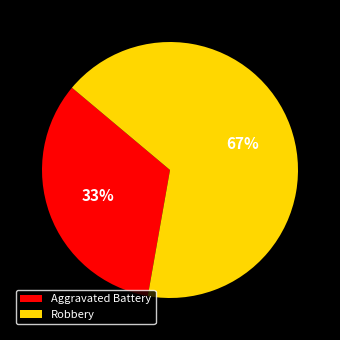

To the nearest percent, what percentage of the pie is Robbery?

67%